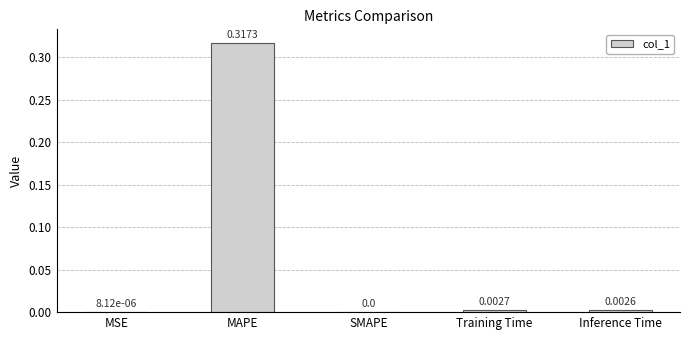

Between MSE and MAPE, which is larger?

MAPE